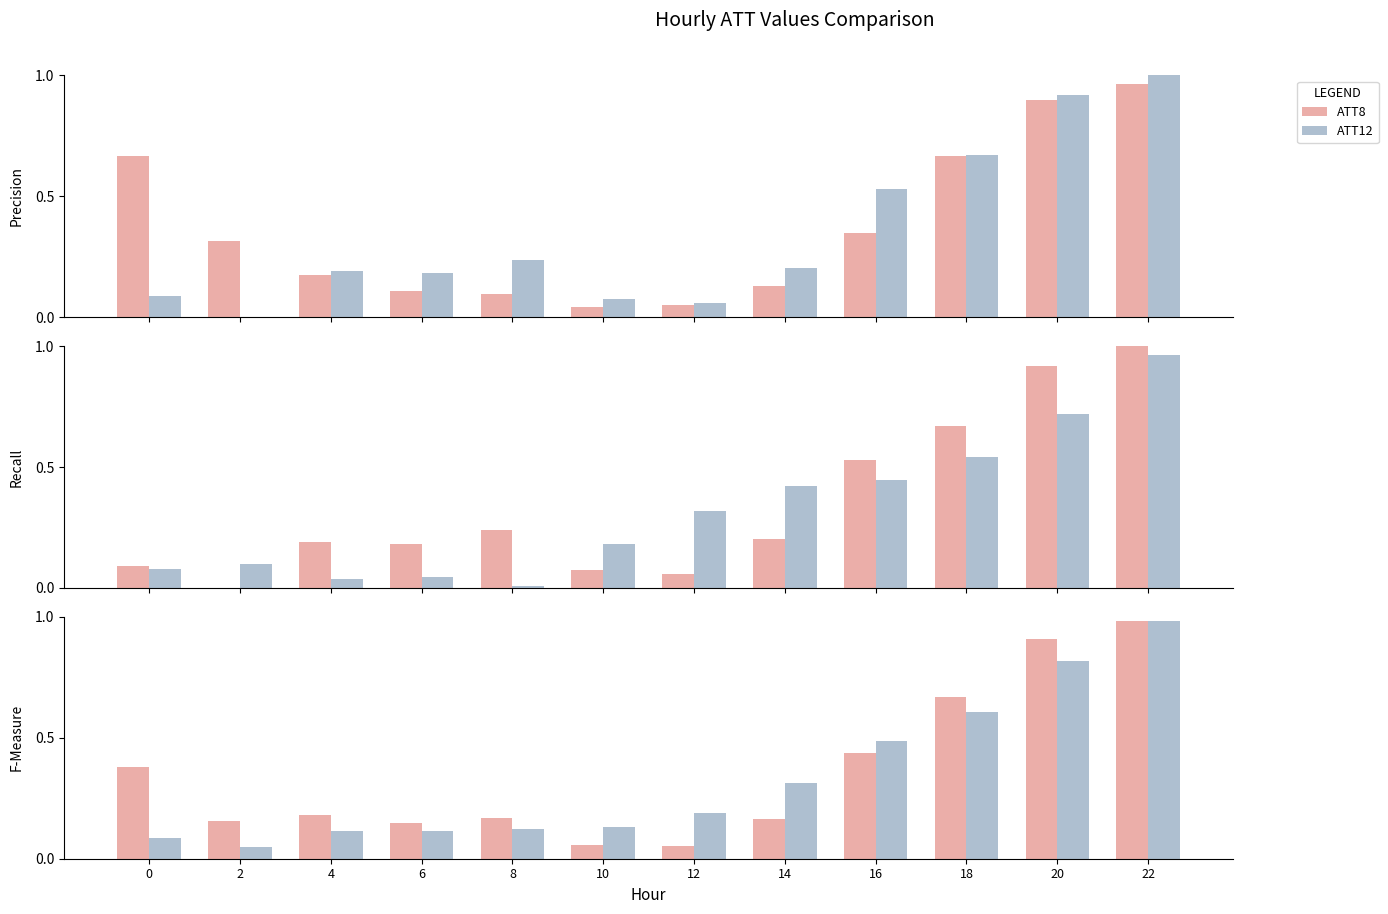

What is the difference between the maximum and minimum values in the ATT8+ATT12 avg series?

0.9